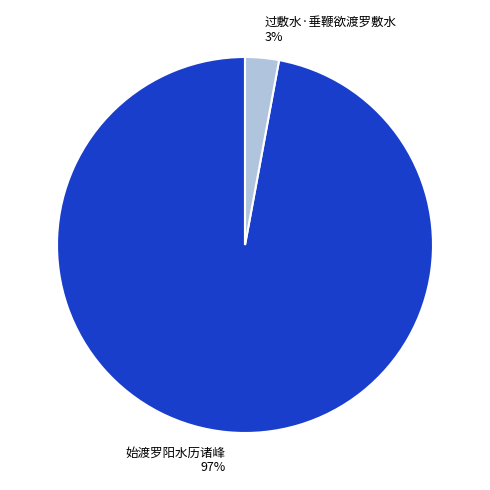

To the nearest percent, what is the difference between the largest and smallest slice percentages?

94%